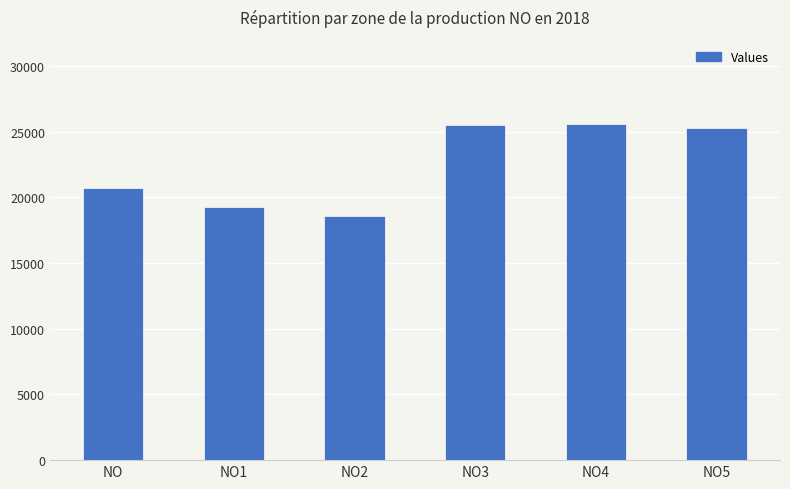

What is the difference between the second highest and second lowest values?

6264